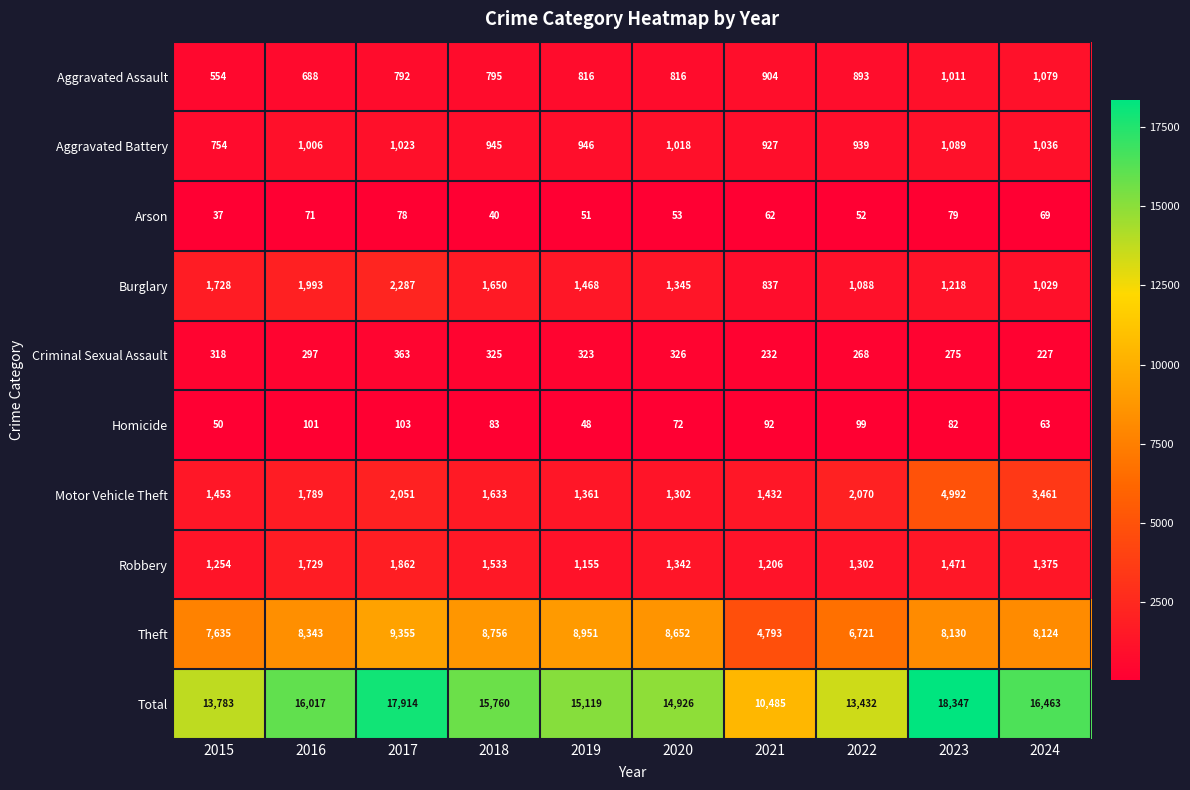

What is the sum of the Aggravated Assault values at 2024 and 2018?

1874